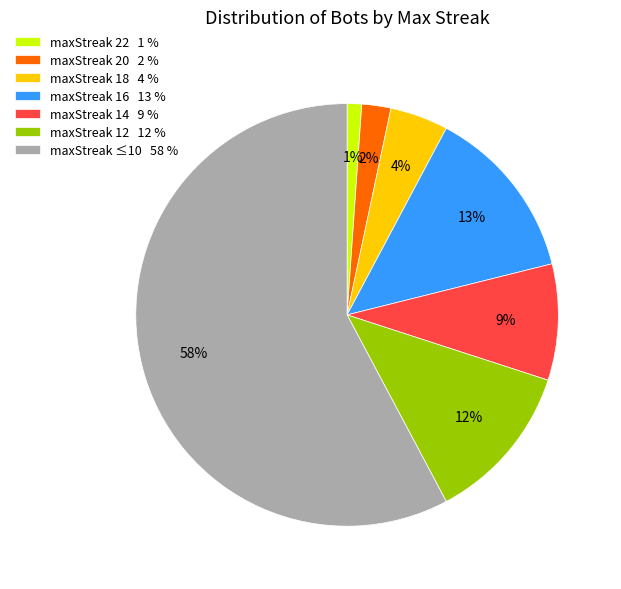

What is the smallest slice in the pie chart?

maxStreak 22 1 %